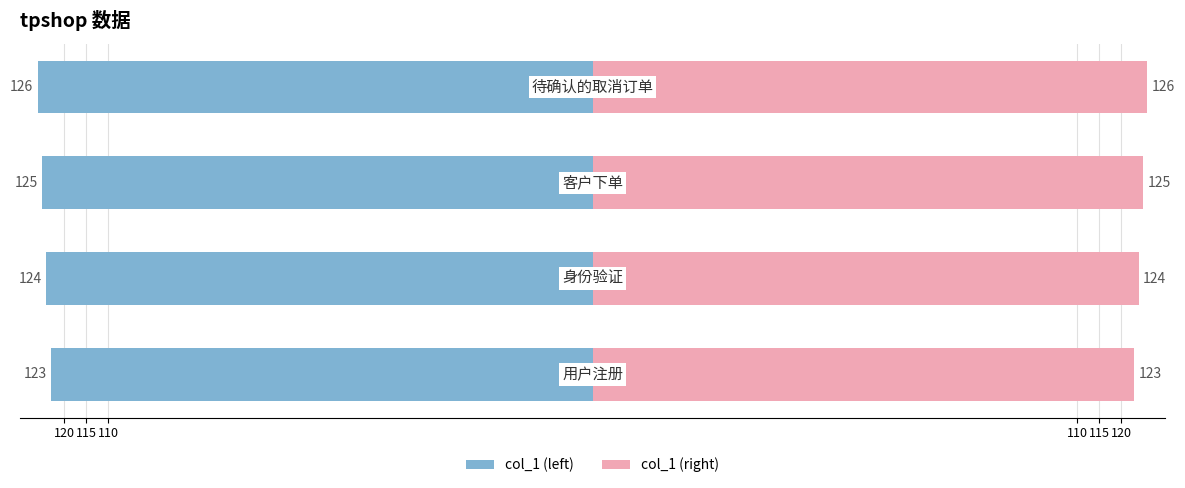

Are the bars grouped side by side (vs. stacked)?

Yes